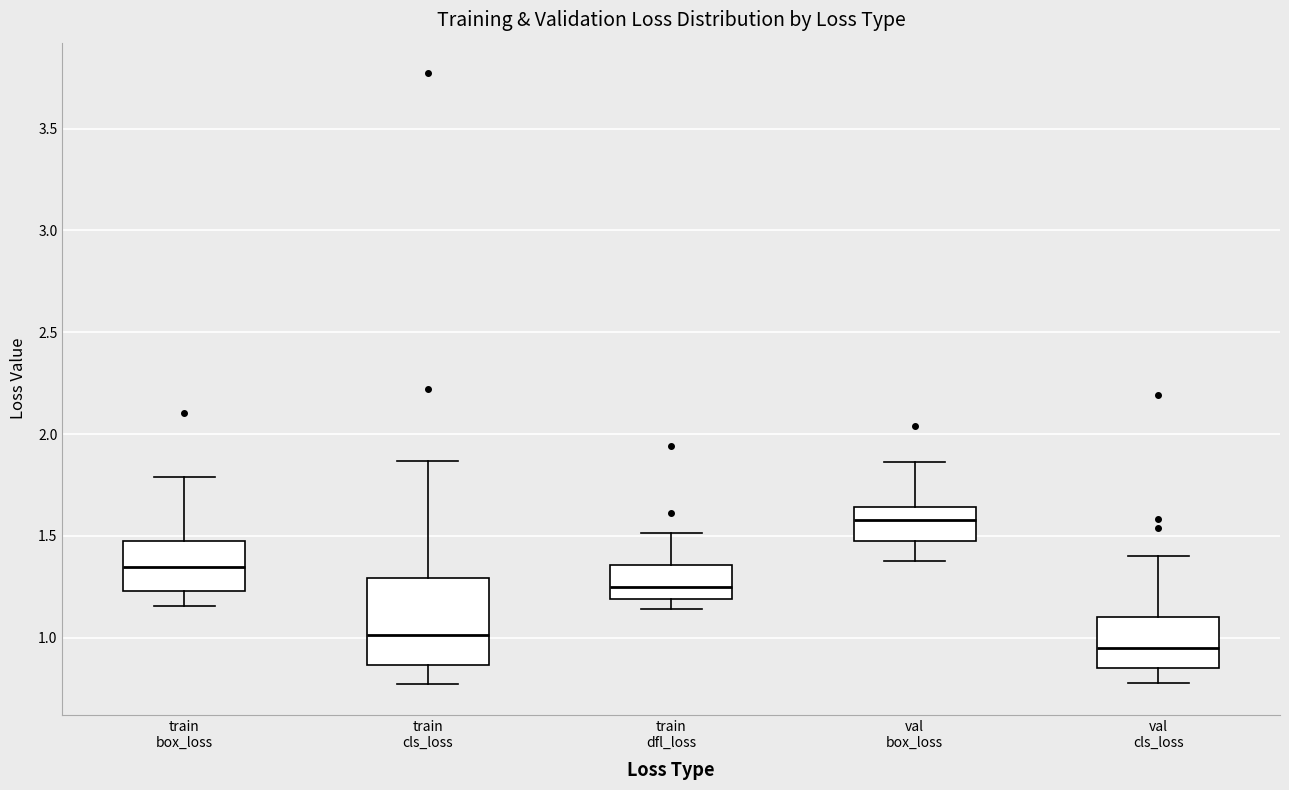

Which box is the tallest, from its lower edge to its upper edge?

train cls_loss